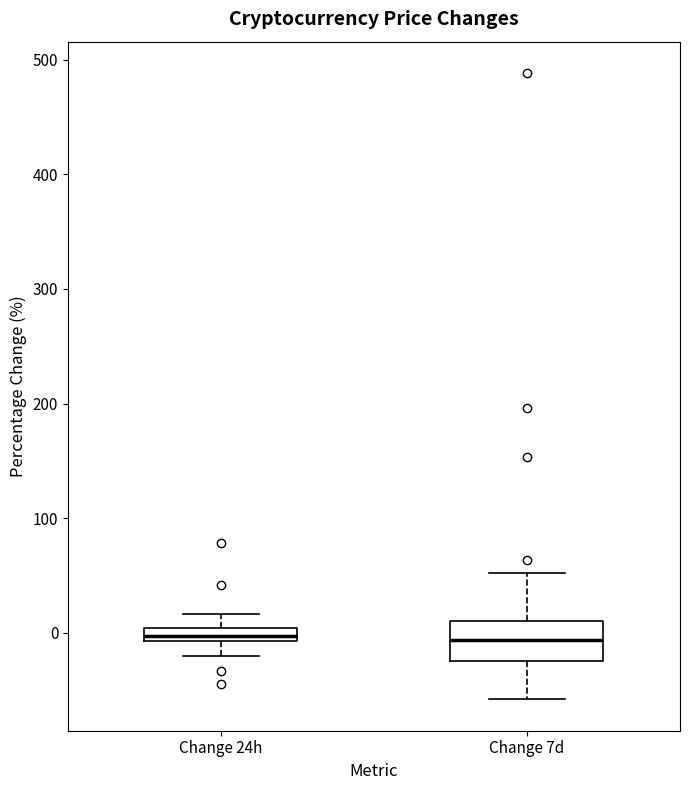

Comparing the boxes themselves (not the whiskers), which one is the tallest?

Change 7d